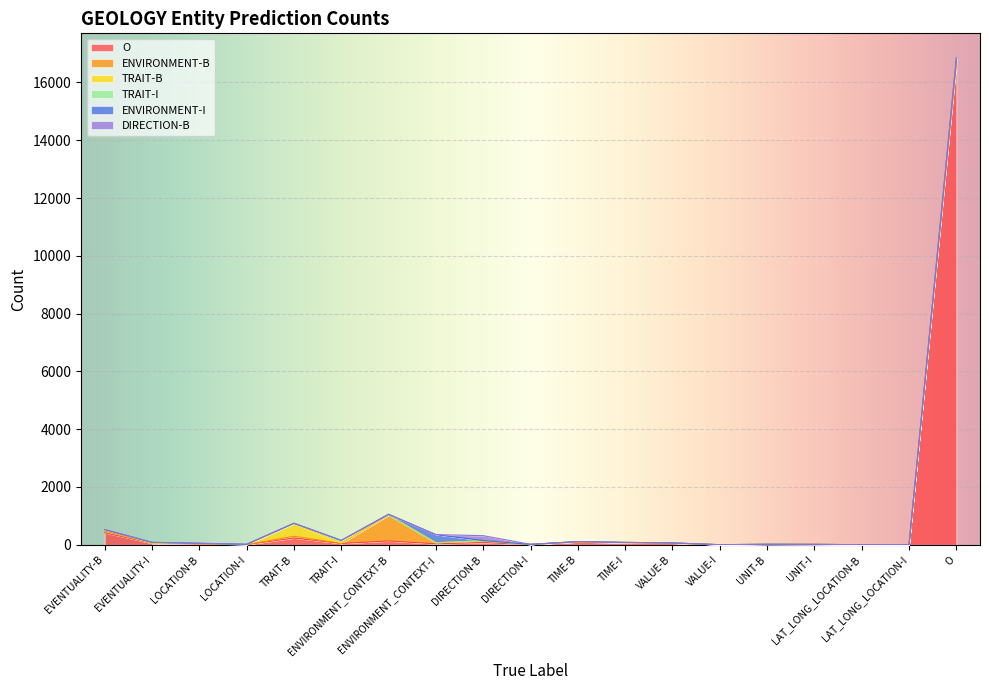

Rank the series by their maximum value, from highest to lowest.

O, ENVIRONMENT-B, TRAIT-B, ENVIRONMENT-I, DIRECTION-B, TRAIT-I